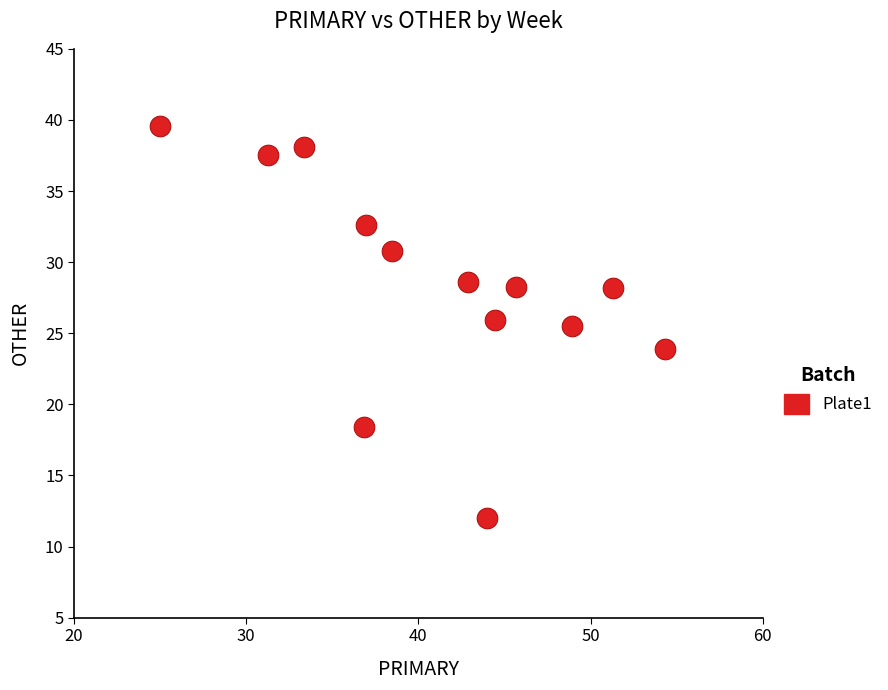

What is the range of X values (max minus min)?

29.3